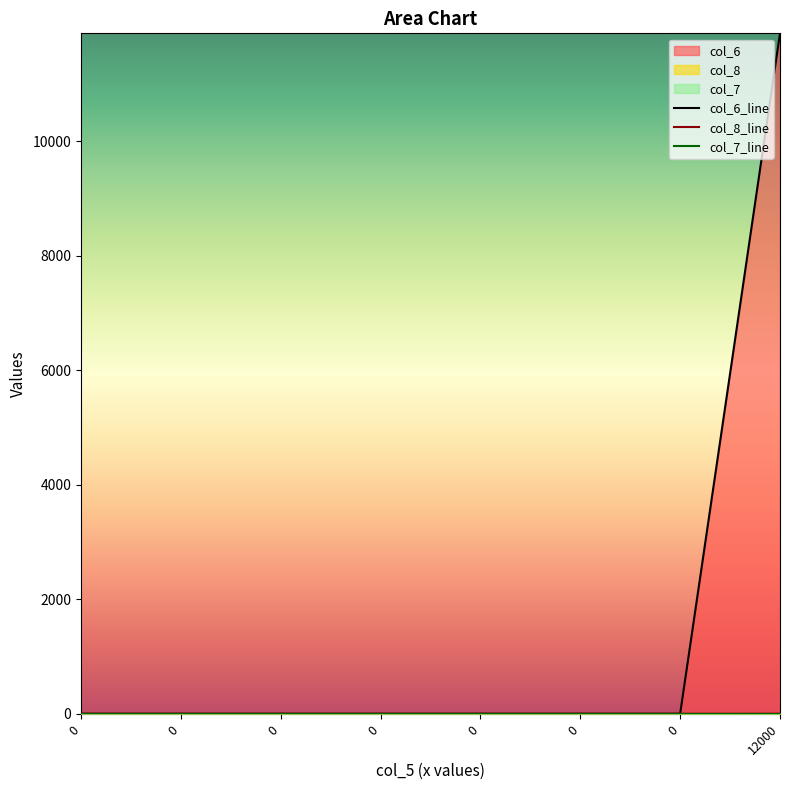

True or false: col_8 has more than 2 interior local peaks.

False